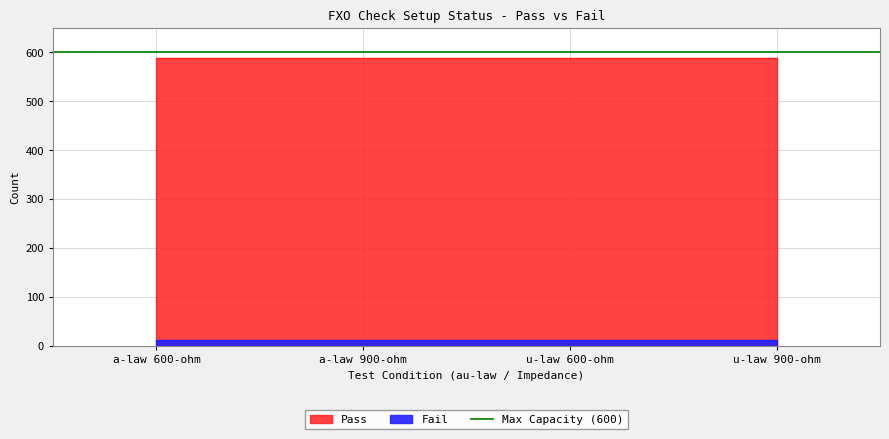

Which series has the widest spread of values?

Pass